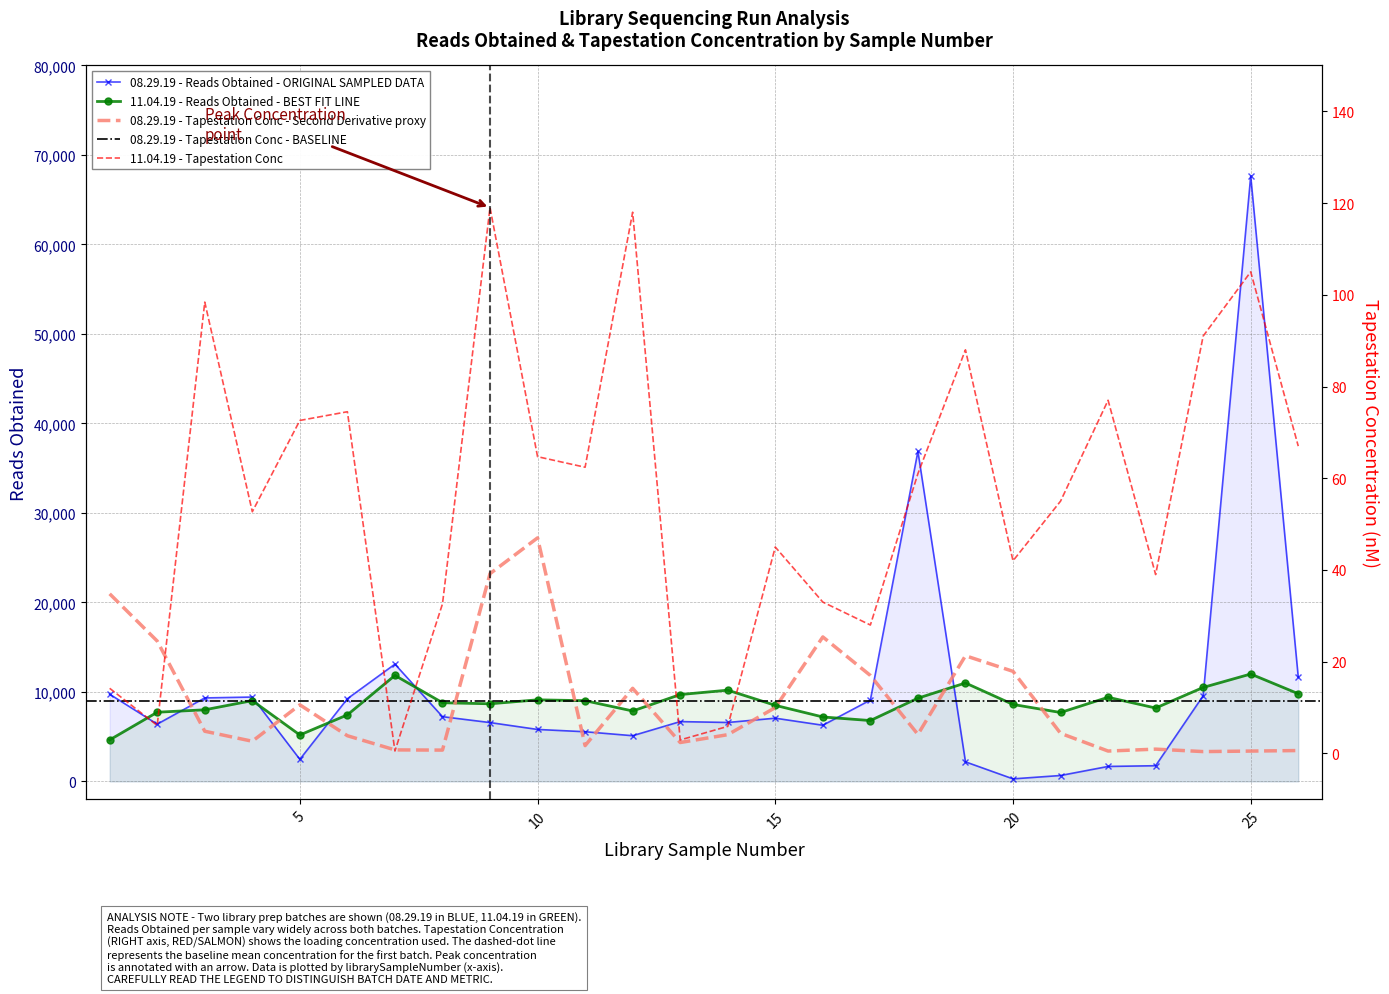

Rank the series by their maximum value, from lowest to highest.

tapestationConc_08, tapestationConc_11, readsObtained_11, readsObtained_08